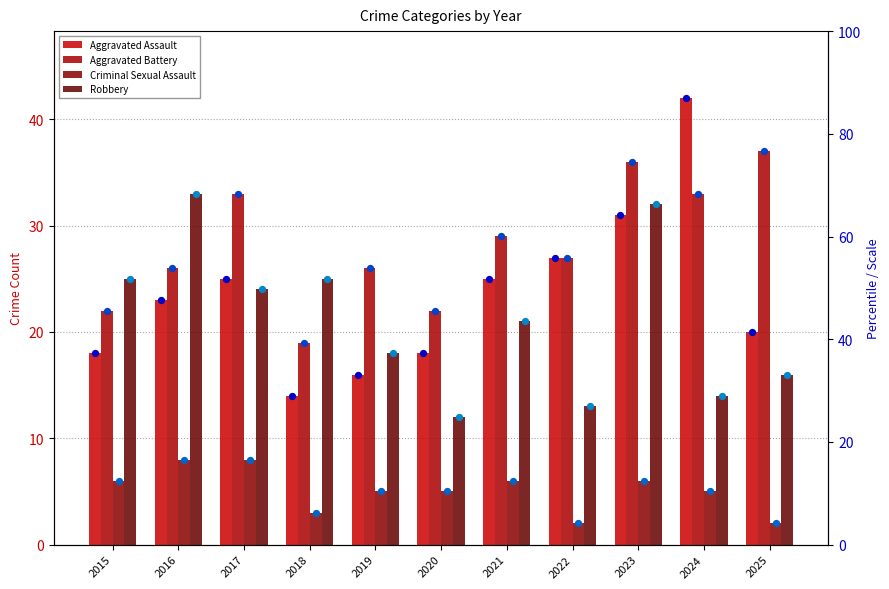

What is the total value across all series at 2025?

75